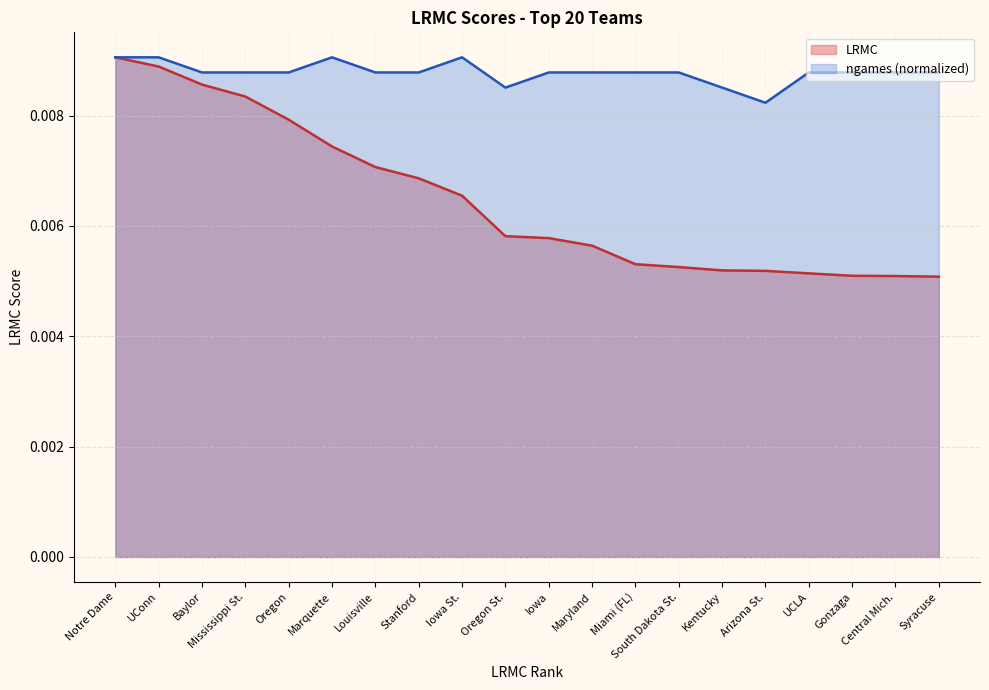

Does the chart have visible grid lines?

Yes